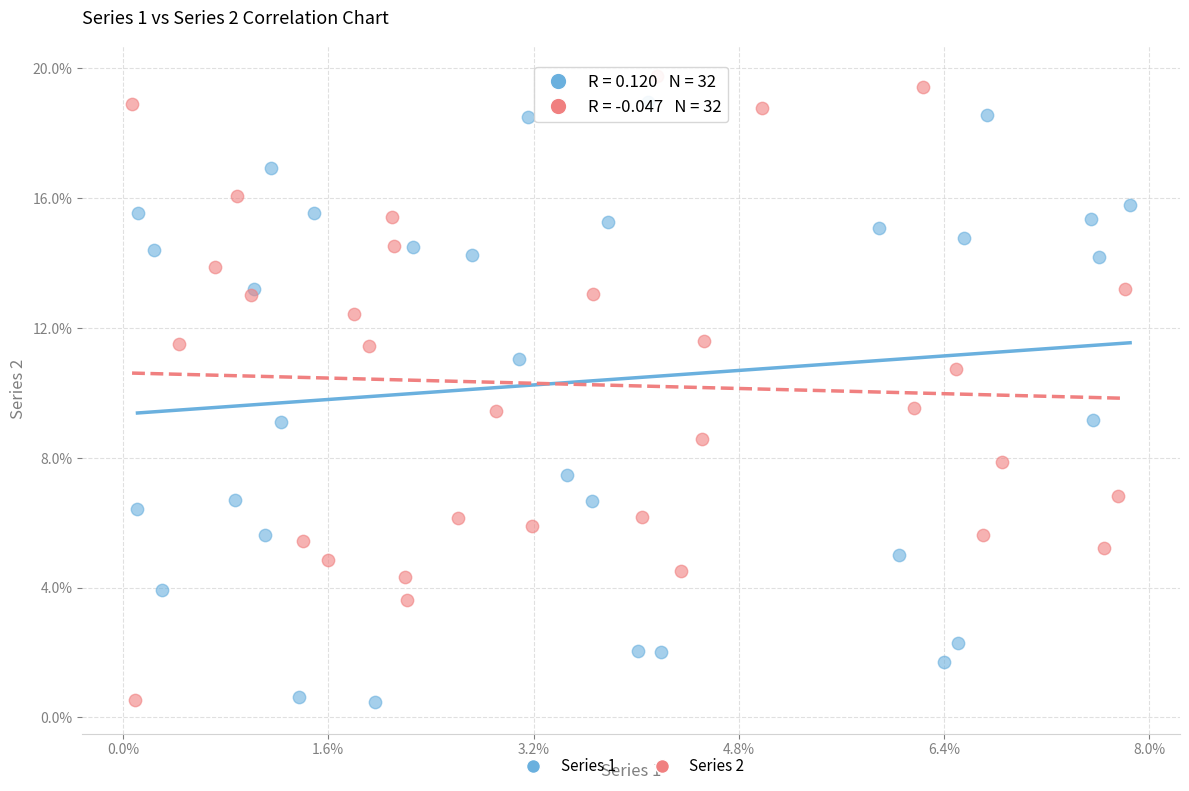

What are all the series names shown in the legend?

Series 1, Series 2